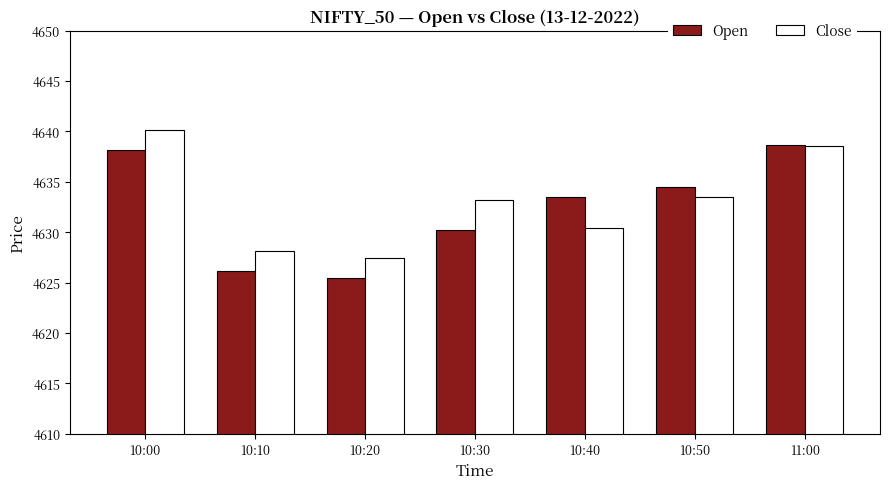

What is the label of the 1st bar from the left?

10:00